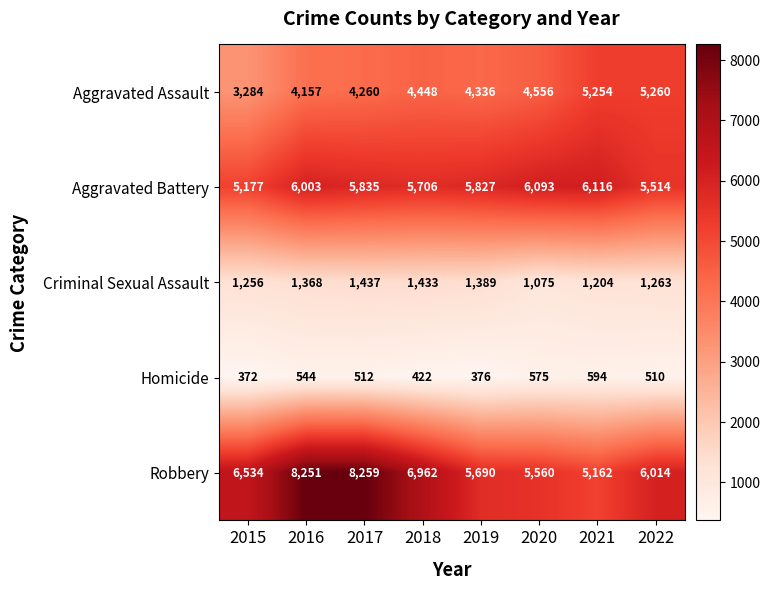

What is the average value of the Aggravated Battery series?

5784